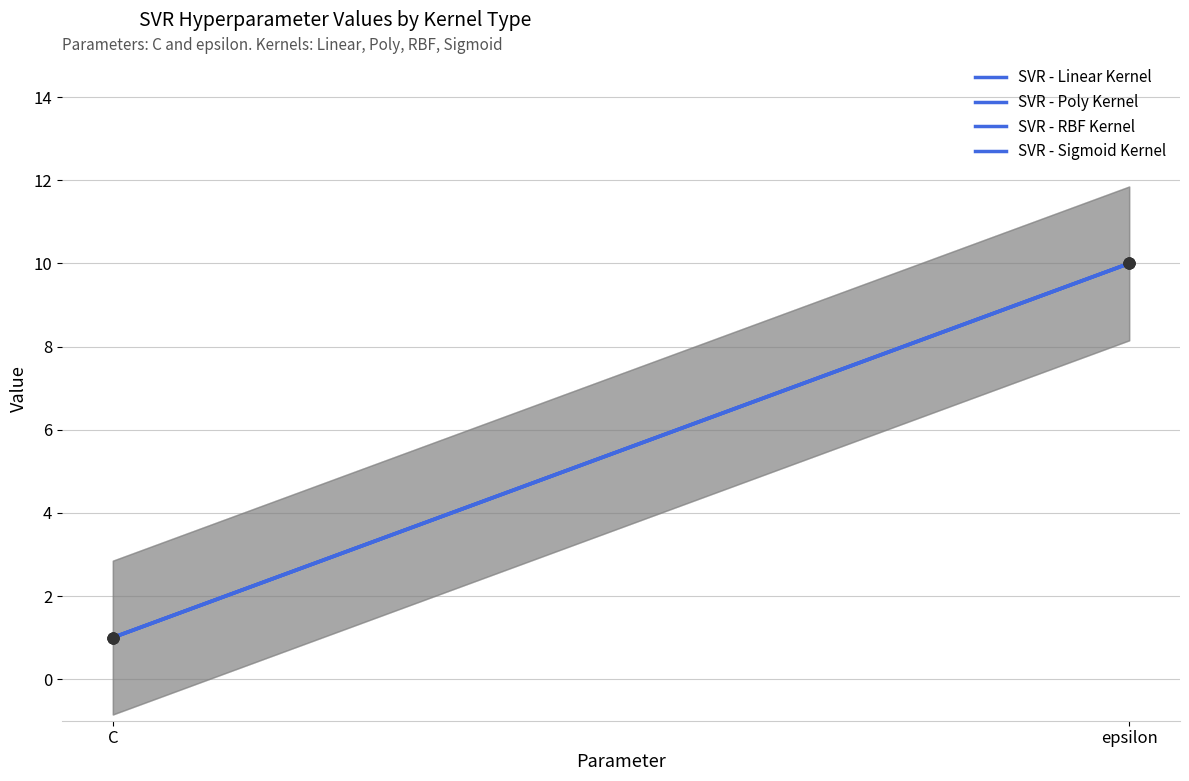

What is the total value across all series at epsilon?

40